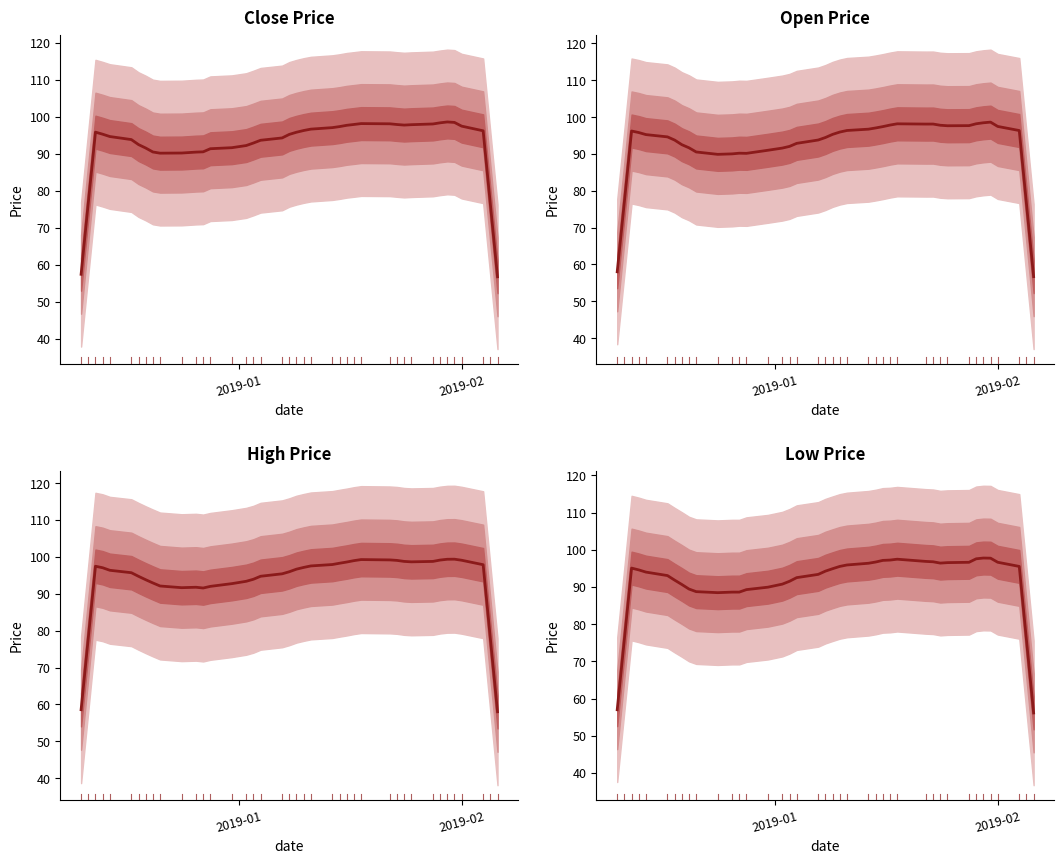

What are all the series names shown in the legend?

close, open, high, low